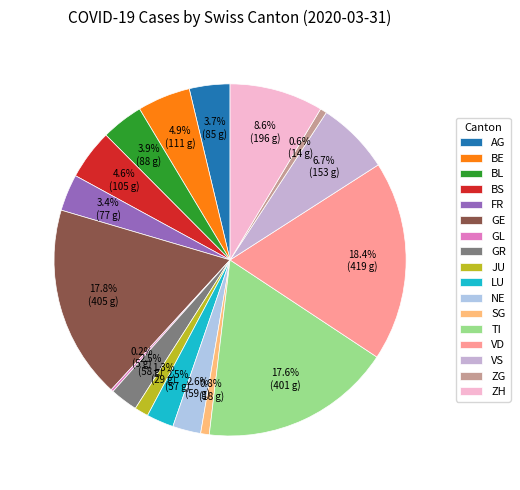

Approximately how many times larger is the value at SG compared to AG?

0.2